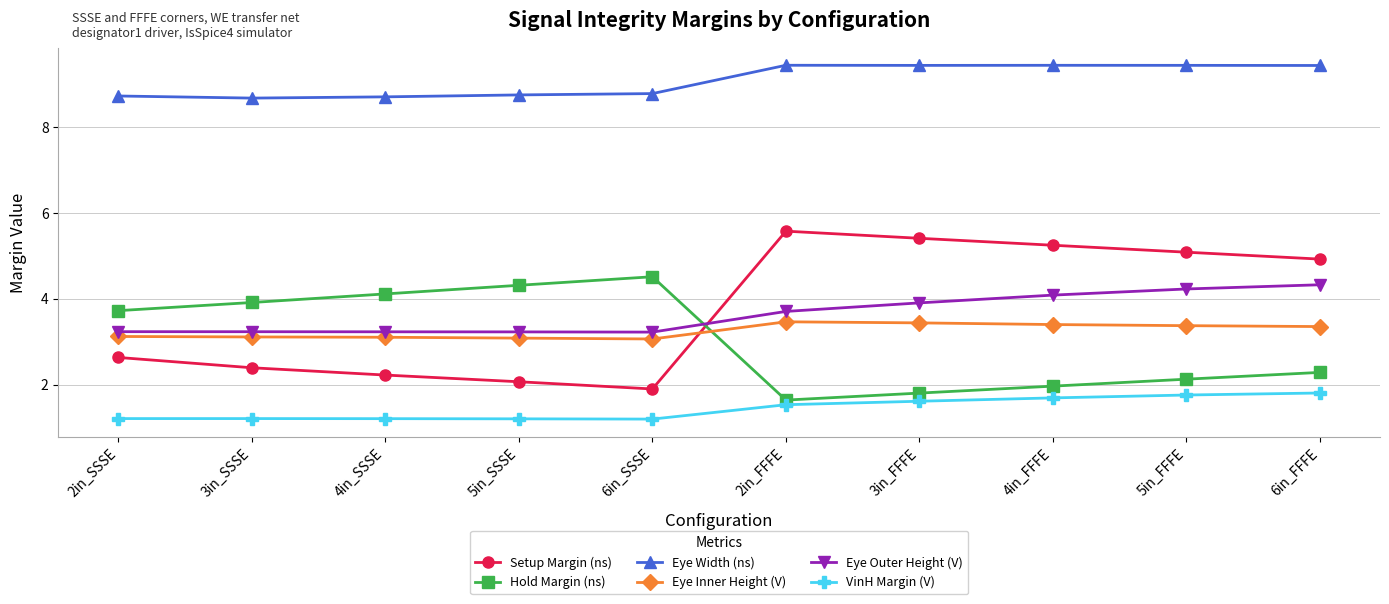

True or false: Eye Outer Height (V) has a value of 3.2 at 5in_SSSE.

True